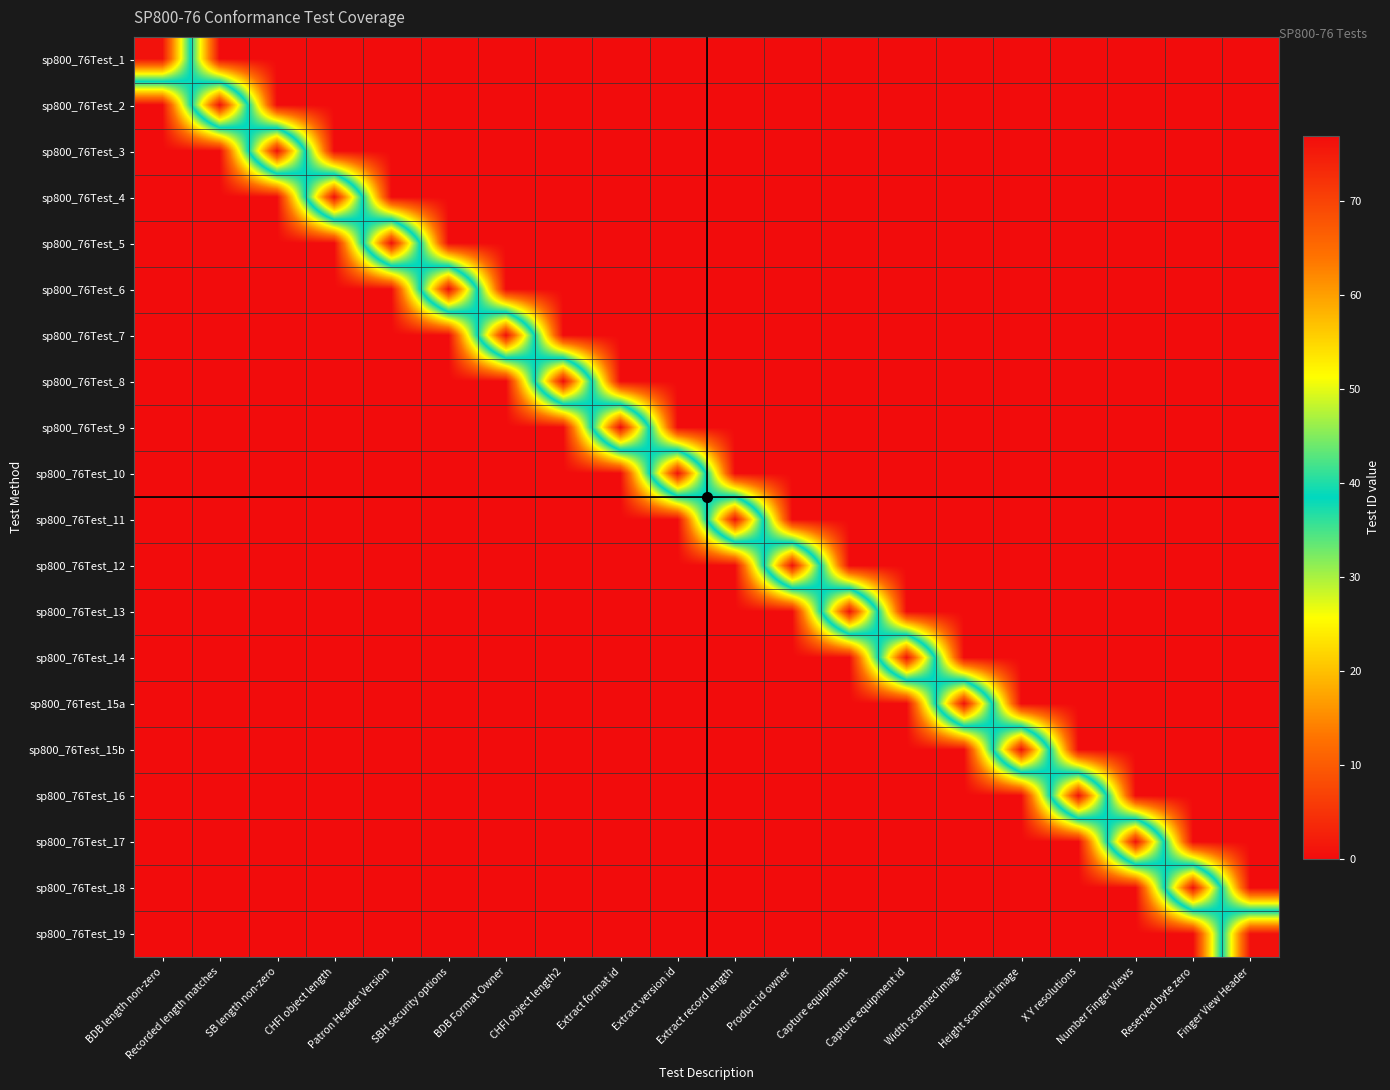

At how many categories does at least one series exceed 42?

20